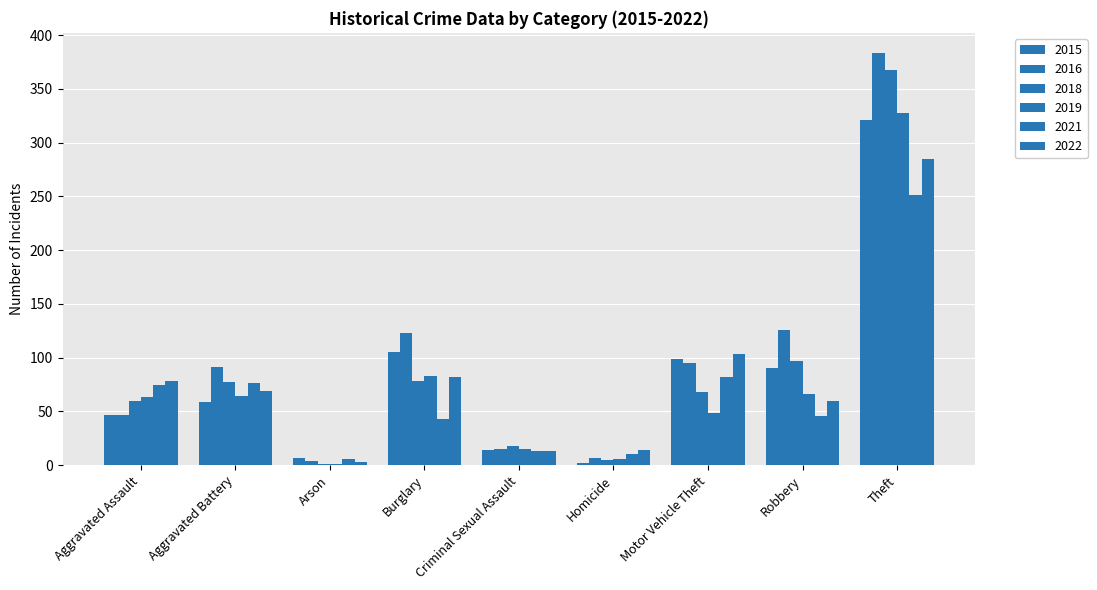

The value of 2018 at Arson is 2. True or false?

False